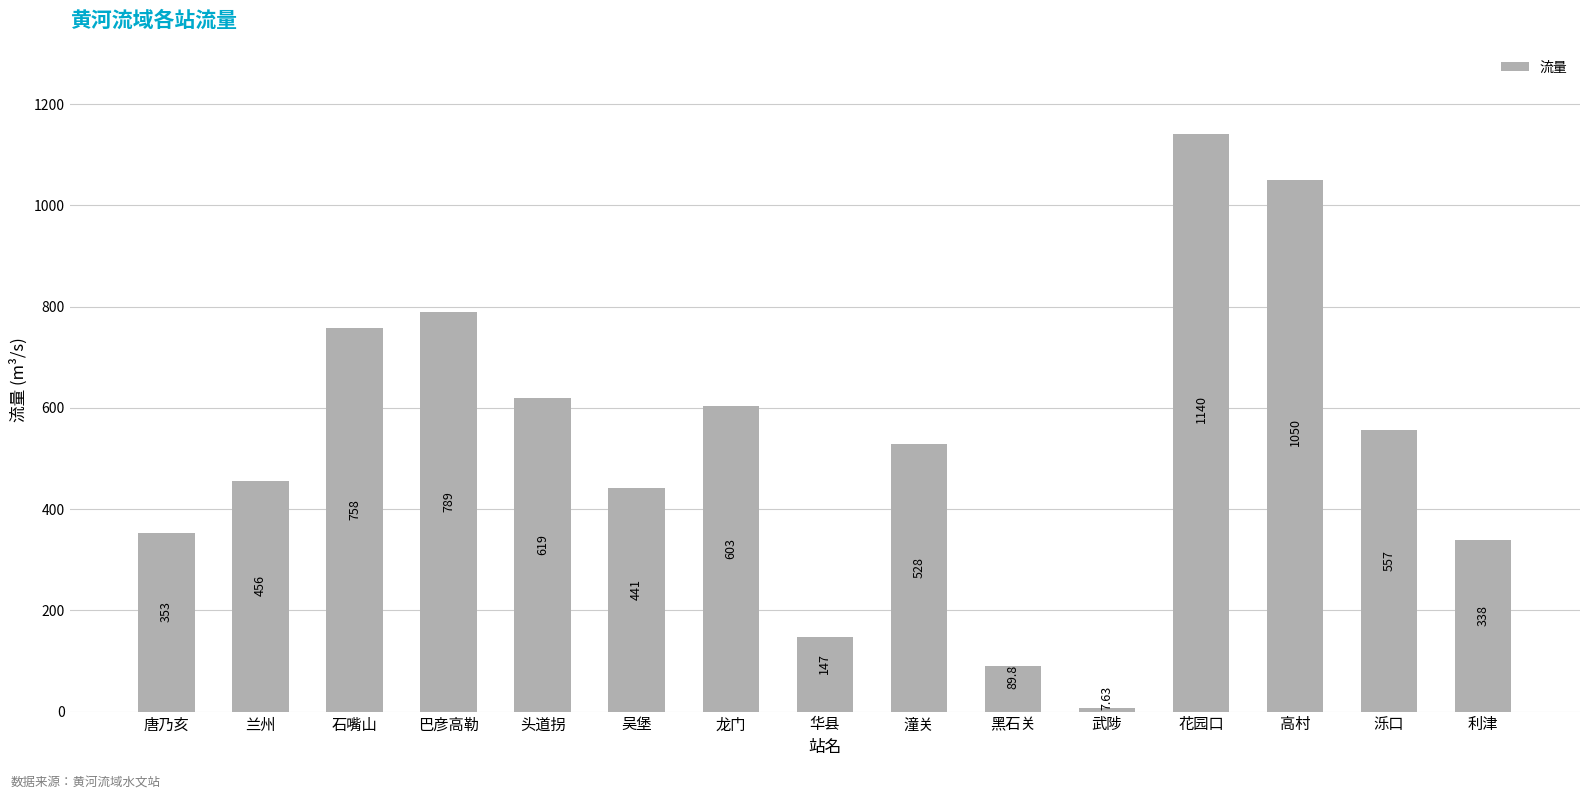

What is the greatest value displayed?

1140.0